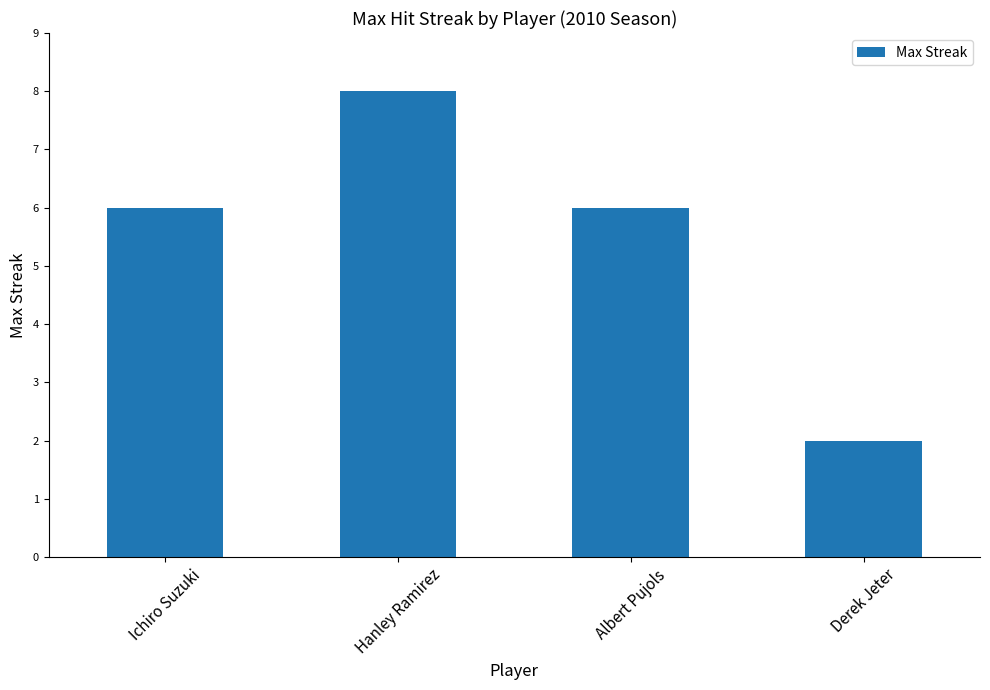

What is the approximate value at Derek Jeter?

2